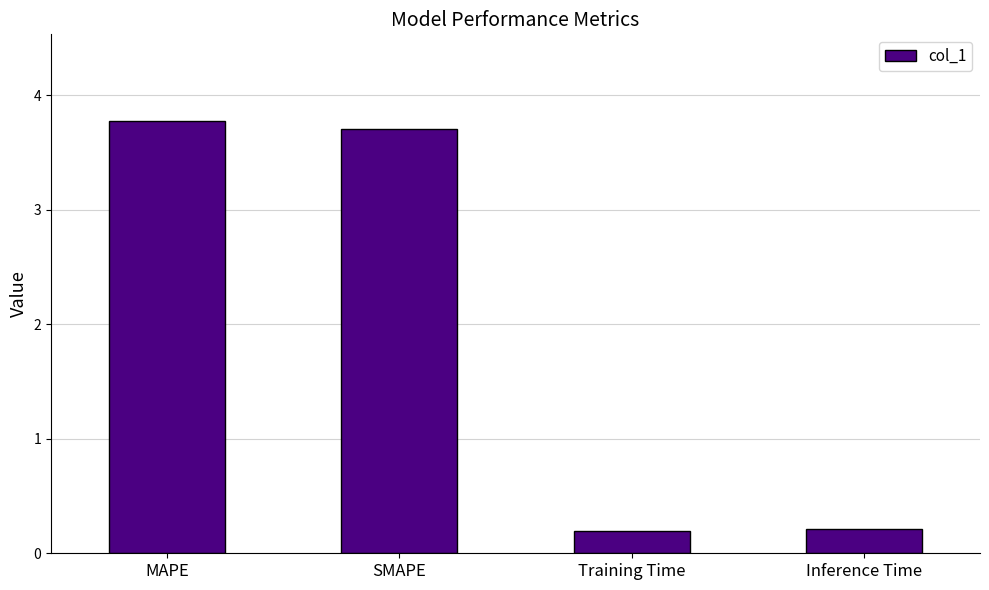

Reading left to right, extract all data points from this chart.

3.8	3.7	0.2	0.2